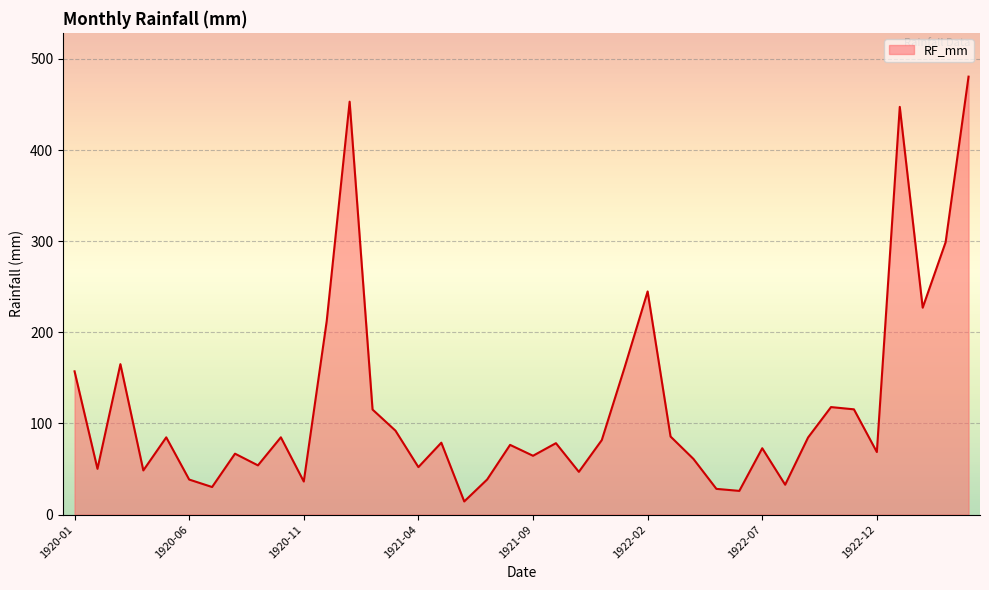

What is the minimum value shown in the chart?

14.4